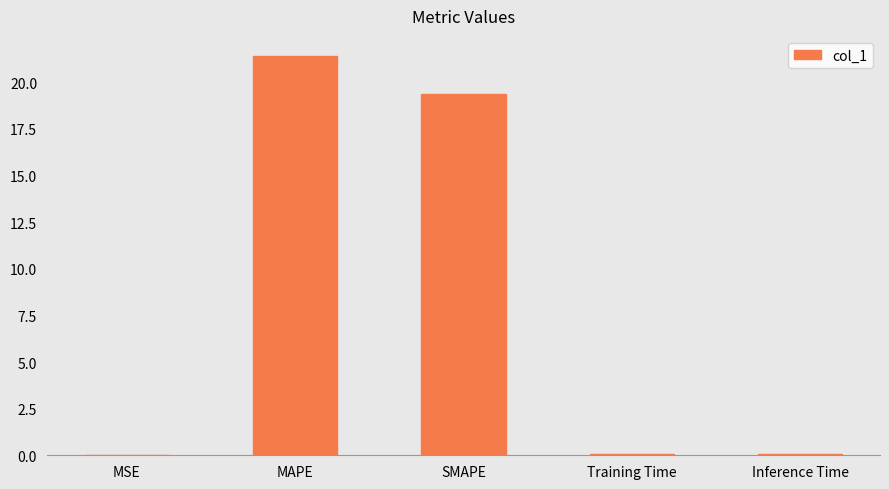

What is the sum of the values at MAPE and SMAPE?

40.8